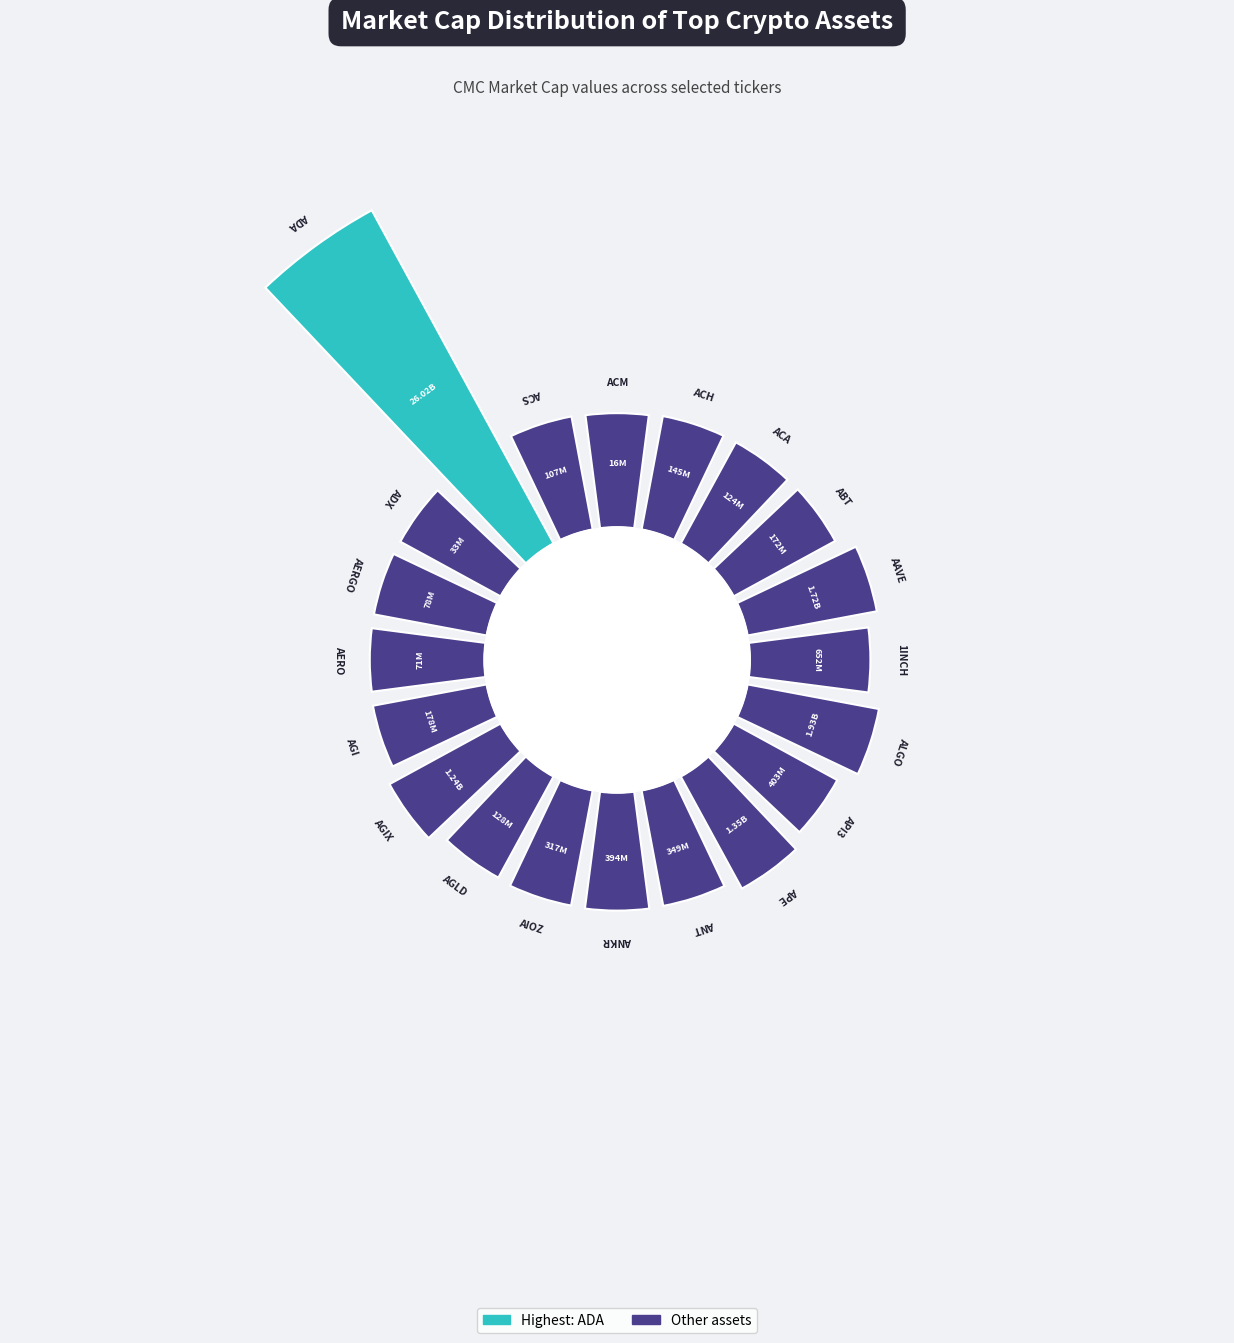

Count the number of slices in the pie.

20